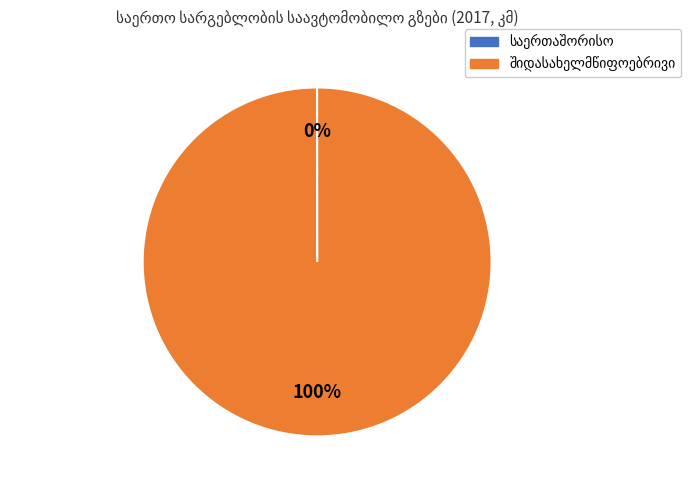

To the nearest percent, what is the average slice percentage?

50%